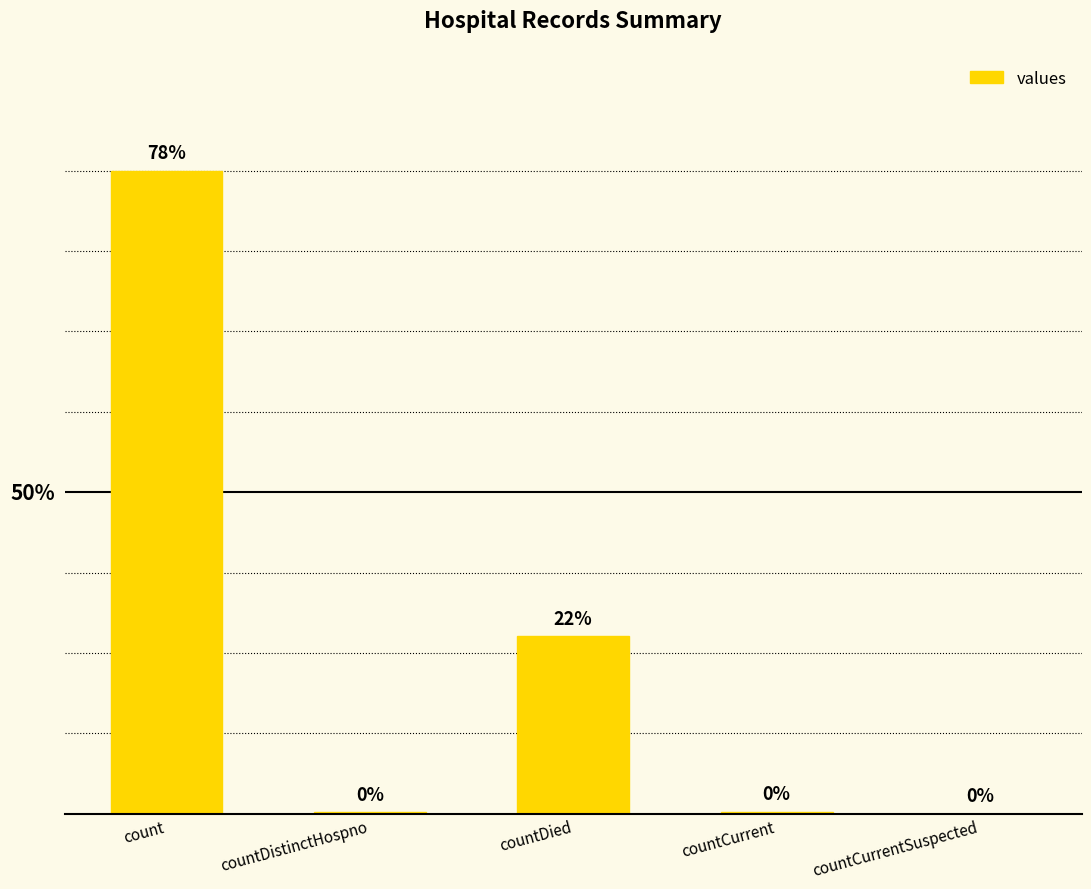

Which category has the highest value across all series?

count